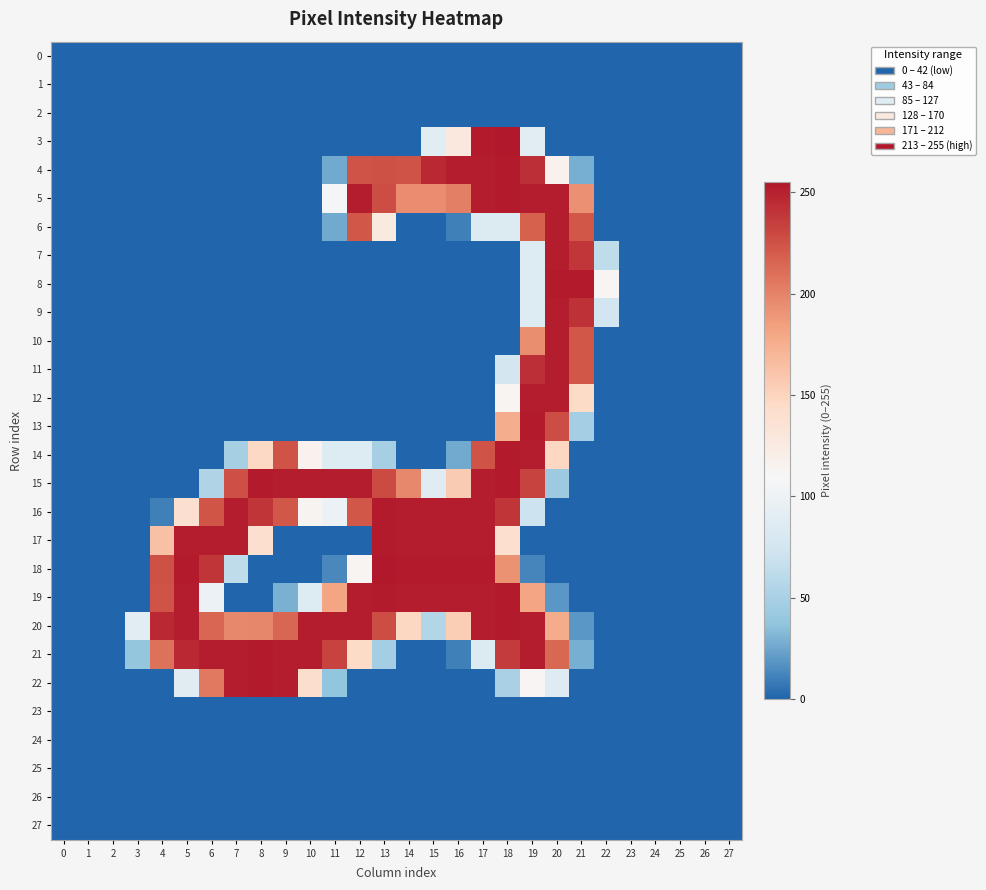

Reading right to left, transcribe all the data shown in this chart.

0: 27=0	26=0	25=0	24=0	23=0	22=0	21=0	20=0	19=0	18=0	17=0	16=0	15=0	14=0	13=0	12=0	11=0	10=0	9=0	8=0	7=0	6=0	5=0	4=0	3=0	2=0	1=0	0=0
1: 27=0	26=0	25=0	24=0	23=0	22=0	21=0	20=0	19=0	18=0	17=0	16=0	15=0	14=0	13=0	12=0	11=0	10=0	9=0	8=0	7=0	6=0	5=0	4=0	3=0	2=0	1=0	0=0
2: 27=0	26=0	25=0	24=0	23=0	22=0	21=0	20=0	19=0	18=0	17=0	16=0	15=0	14=0	13=0	12=0	11=0	10=0	9=0	8=0	7=0	6=0	5=0	4=0	3=0	2=0	1=0	0=0
3: 27=0	26=0	25=0	24=0	23=0	22=0	21=0	20=0	19=90	18=255	17=253	16=128	15=89	14=0	13=0	12=0	11=0	10=0	9=0	8=0	7=0	6=0	5=0	4=0	3=0	2=0	1=0	0=0
4: 27=0	26=0	25=0	24=0	23=0	22=0	21=28	20=116	19=243	18=253	17=252	16=252	15=246	14=225	13=226	12=225	11=26	10=0	9=0	8=0	7=0	6=0	5=0	4=0	3=0	2=0	1=0	0=0
5: 27=0	26=0	25=0	24=0	23=0	22=0	21=193	20=252	19=252	18=253	17=252	16=202	15=195	14=195	13=228	12=252	11=107	10=0	9=0	8=0	7=0	6=0	5=0	4=0	3=0	2=0	1=0	0=0
6: 27=0	26=0	25=0	24=0	23=0	22=0	21=223	20=252	19=218	18=84	17=84	16=10	15=0	14=0	13=126	12=223	11=26	10=0	9=0	8=0	7=0	6=0	5=0	4=0	3=0	2=0	1=0	0=0
7: 27=0	26=0	25=0	24=0	23=0	22=63	21=239	20=252	19=85	18=0	17=0	16=0	15=0	14=0	13=0	12=0	11=0	10=0	9=0	8=0	7=0	6=0	5=0	4=0	3=0	2=0	1=0	0=0
8: 27=0	26=0	25=0	24=0	23=0	22=112	21=253	20=253	19=85	18=0	17=0	16=0	15=0	14=0	13=0	12=0	11=0	10=0	9=0	8=0	7=0	6=0	5=0	4=0	3=0	2=0	1=0	0=0
9: 27=0	26=0	25=0	24=0	23=0	22=74	21=242	20=252	19=85	18=0	17=0	16=0	15=0	14=0	13=0	12=0	11=0	10=0	9=0	8=0	7=0	6=0	5=0	4=0	3=0	2=0	1=0	0=0
10: 27=0	26=0	25=0	24=0	23=0	22=0	21=223	20=252	19=194	18=0	17=0	16=0	15=0	14=0	13=0	12=0	11=0	10=0	9=0	8=0	7=0	6=0	5=0	4=0	3=0	2=0	1=0	0=0
11: 27=0	26=0	25=0	24=0	23=0	22=0	21=223	20=252	19=243	18=76	17=0	16=0	15=0	14=0	13=0	12=0	11=0	10=0	9=0	8=0	7=0	6=0	5=0	4=0	3=0	2=0	1=0	0=0
12: 27=0	26=0	25=0	24=0	23=0	22=0	21=145	20=252	19=252	18=113	17=0	16=0	15=0	14=0	13=0	12=0	11=0	10=0	9=0	8=0	7=0	6=0	5=0	4=0	3=0	2=0	1=0	0=0
13: 27=0	26=0	25=0	24=0	23=0	22=0	21=47	20=228	19=253	18=176	17=0	16=0	15=0	14=0	13=0	12=0	11=0	10=0	9=0	8=0	7=0	6=0	5=0	4=0	3=0	2=0	1=0	0=0
14: 27=0	26=0	25=0	24=0	23=0	22=0	21=0	20=148	19=252	18=253	17=225	16=26	15=0	14=0	13=48	12=85	11=85	10=116	9=225	8=147	7=48	6=0	5=0	4=0	3=0	2=0	1=0	0=0
15: 27=0	26=0	25=0	24=0	23=0	22=0	21=0	20=43	19=233	18=253	17=252	16=156	15=88	14=197	13=229	12=252	11=252	10=252	9=252	8=253	7=227	6=54	5=0	4=0	3=0	2=0	1=0	0=0
16: 27=0	26=0	25=0	24=0	23=0	22=0	21=0	20=0	19=71	18=240	17=252	16=252	15=252	14=252	13=253	12=223	11=99	10=114	9=223	8=240	7=252	6=224	5=138	4=10	3=0	2=0	1=0	0=0
17: 27=0	26=0	25=0	24=0	23=0	22=0	21=0	20=0	19=0	18=140	17=252	16=252	15=252	14=252	13=253	12=0	11=0	10=0	9=0	8=140	7=252	6=252	5=252	4=163	3=0	2=0	1=0	0=0
18: 27=0	26=0	25=0	24=0	23=0	22=0	21=0	20=0	19=12	18=192	17=253	16=253	15=253	14=253	13=255	12=113	11=13	10=0	9=0	8=0	7=63	6=240	5=253	4=226	3=0	2=0	1=0	0=0
19: 27=0	26=0	25=0	24=0	23=0	22=0	21=0	20=19	19=181	18=253	17=252	16=252	15=252	14=252	13=253	12=252	11=181	10=85	9=29	8=0	7=0	6=99	5=252	4=225	3=0	2=0	1=0	0=0
20: 27=0	26=0	25=0	24=0	23=0	22=0	21=19	20=177	19=252	18=253	17=252	16=155	15=55	14=148	13=228	12=252	11=252	10=252	9=215	8=198	7=197	6=215	5=252	4=246	3=89	2=0	1=0	0=0
21: 27=0	26=0	25=0	24=0	23=0	22=0	21=28	20=214	19=252	18=237	17=84	16=10	15=0	14=0	13=47	12=145	11=233	10=252	9=252	8=253	7=252	6=252	5=246	4=209	3=38	2=0	1=0	0=0
22: 27=0	26=0	25=0	24=0	23=0	22=0	21=0	20=87	19=112	18=50	17=0	16=0	15=0	14=0	13=0	12=0	11=37	10=141	9=252	8=253	7=252	6=205	5=88	4=0	3=0	2=0	1=0	0=0
23: 27=0	26=0	25=0	24=0	23=0	22=0	21=0	20=0	19=0	18=0	17=0	16=0	15=0	14=0	13=0	12=0	11=0	10=0	9=0	8=0	7=0	6=0	5=0	4=0	3=0	2=0	1=0	0=0
24: 27=0	26=0	25=0	24=0	23=0	22=0	21=0	20=0	19=0	18=0	17=0	16=0	15=0	14=0	13=0	12=0	11=0	10=0	9=0	8=0	7=0	6=0	5=0	4=0	3=0	2=0	1=0	0=0
25: 27=0	26=0	25=0	24=0	23=0	22=0	21=0	20=0	19=0	18=0	17=0	16=0	15=0	14=0	13=0	12=0	11=0	10=0	9=0	8=0	7=0	6=0	5=0	4=0	3=0	2=0	1=0	0=0
26: 27=0	26=0	25=0	24=0	23=0	22=0	21=0	20=0	19=0	18=0	17=0	16=0	15=0	14=0	13=0	12=0	11=0	10=0	9=0	8=0	7=0	6=0	5=0	4=0	3=0	2=0	1=0	0=0
27: 27=0	26=0	25=0	24=0	23=0	22=0	21=0	20=0	19=0	18=0	17=0	16=0	15=0	14=0	13=0	12=0	11=0	10=0	9=0	8=0	7=0	6=0	5=0	4=0	3=0	2=0	1=0	0=0